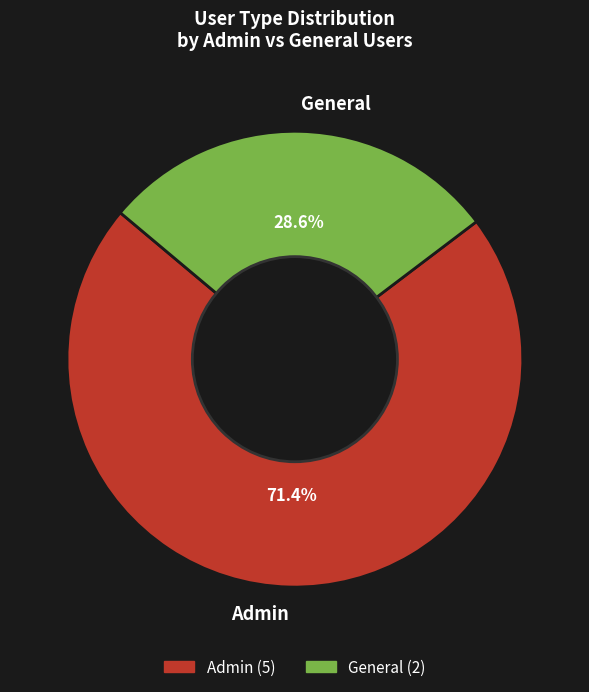

Rank the categories by value from lowest to highest.

General, Admin